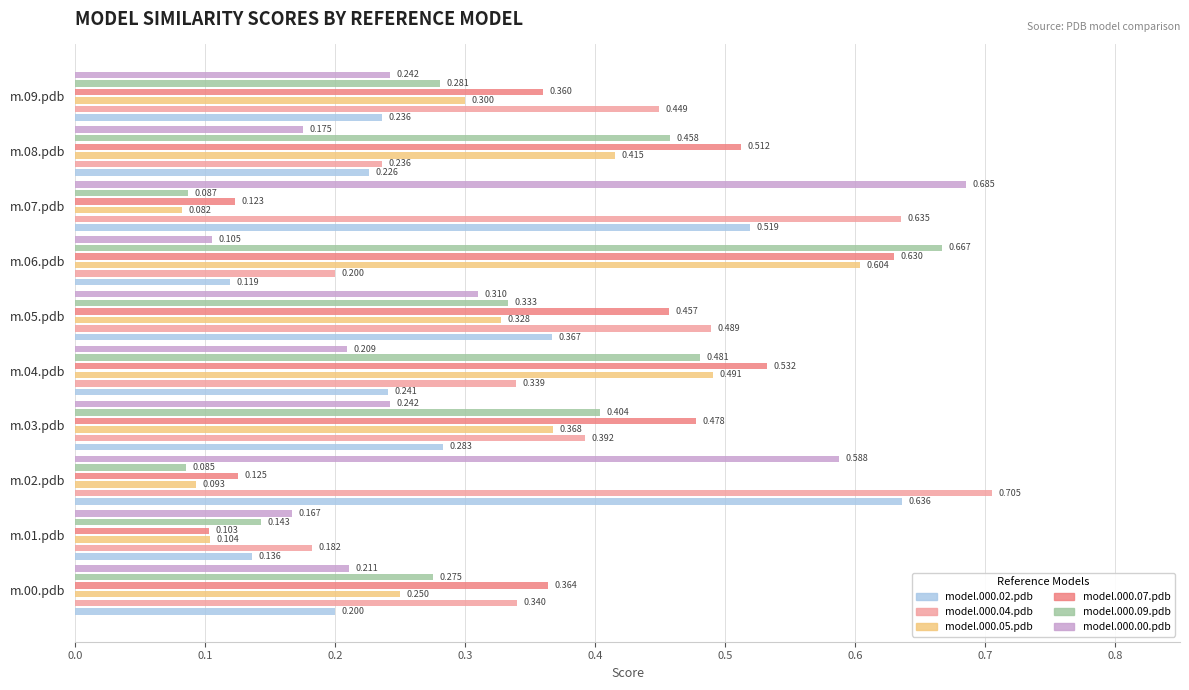

How many groups of bars are there?

10